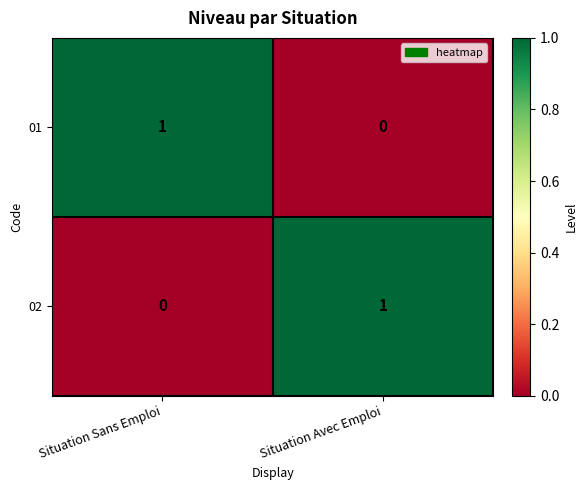

Reading left to right, what are all the values shown in this chart?

01: 1	0
02: 0	1